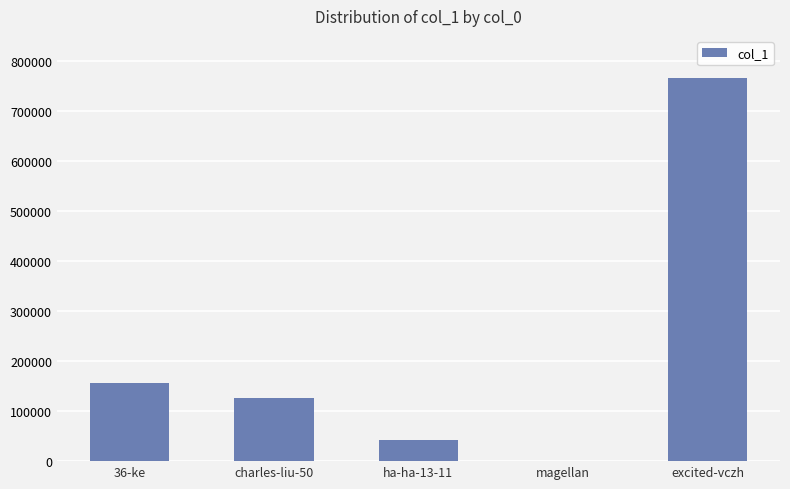

Are the bars grouped side by side (vs. stacked)?

No